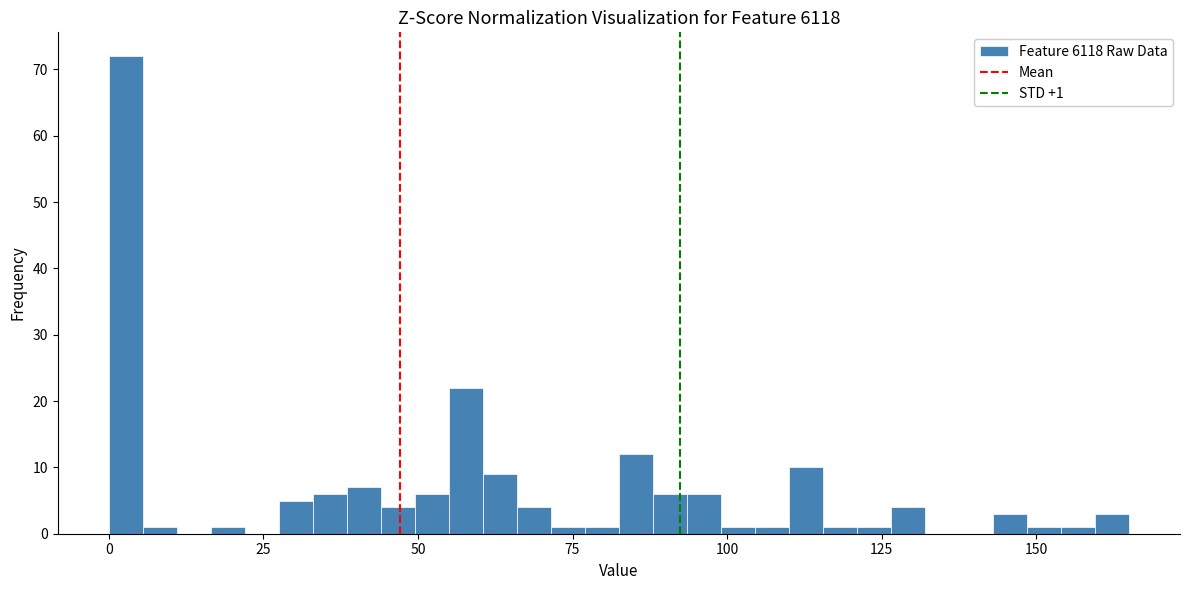

Read against the x-axis, roughly where is the centre of the tallest bar?

5